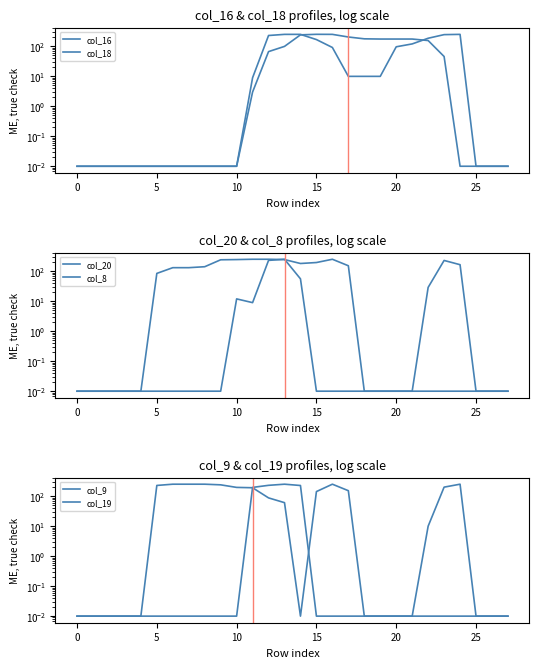

How many interior local valleys does the col_8 series have?

1